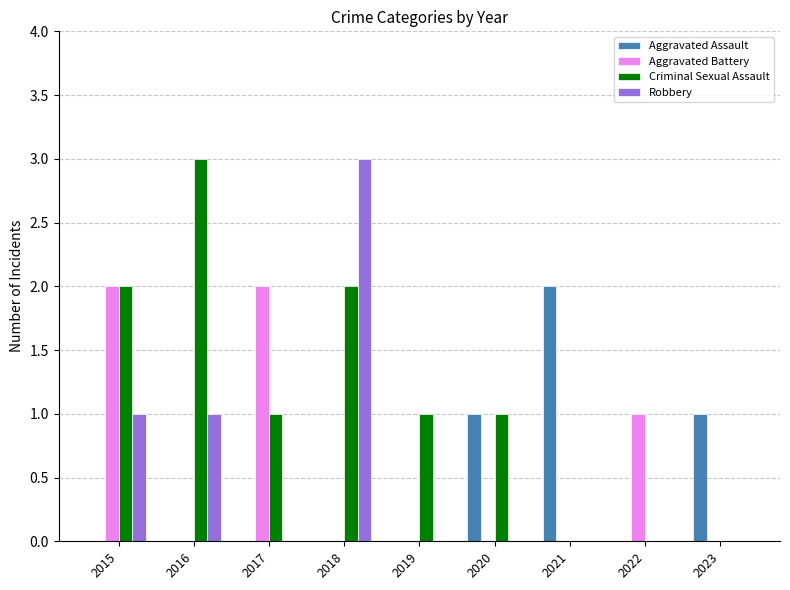

True or false: Aggravated Battery has a value of 1 at 2018.

False